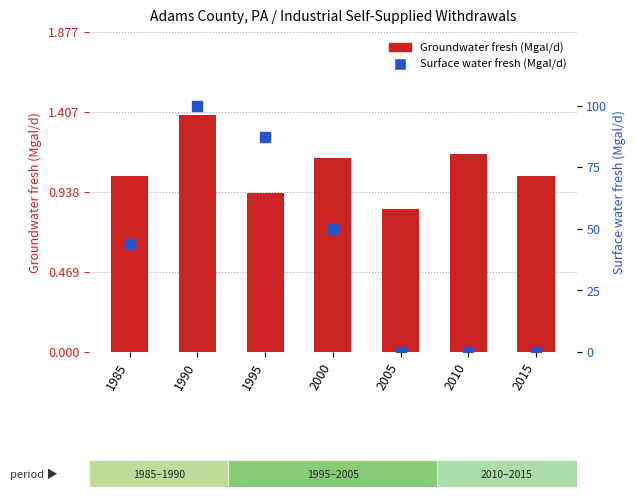

Which series contains the highest Y value?

Surface water fresh (Mgal/d)